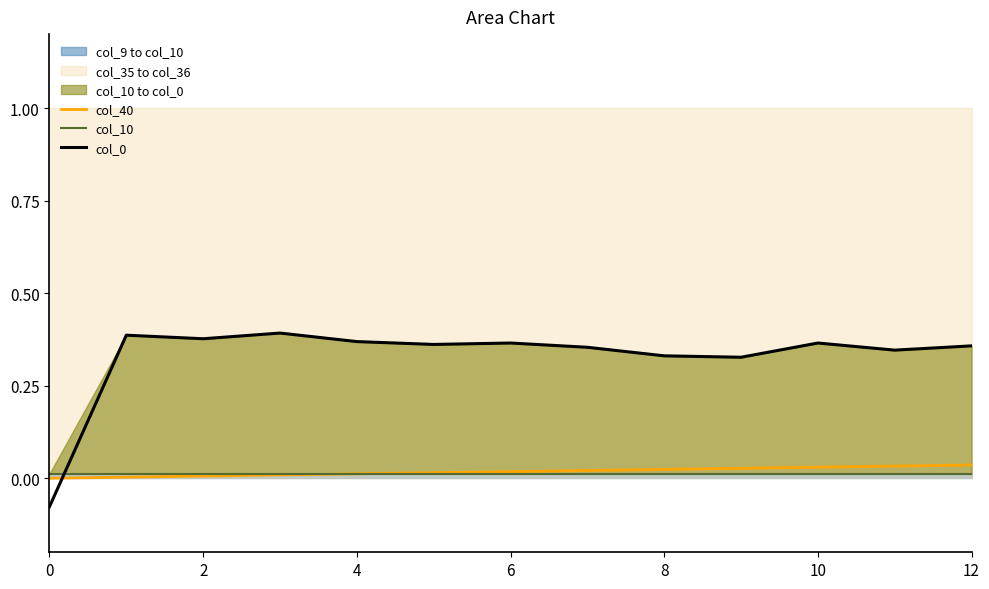

What is the value of the col_0 point at the 10th from the left?

0.3